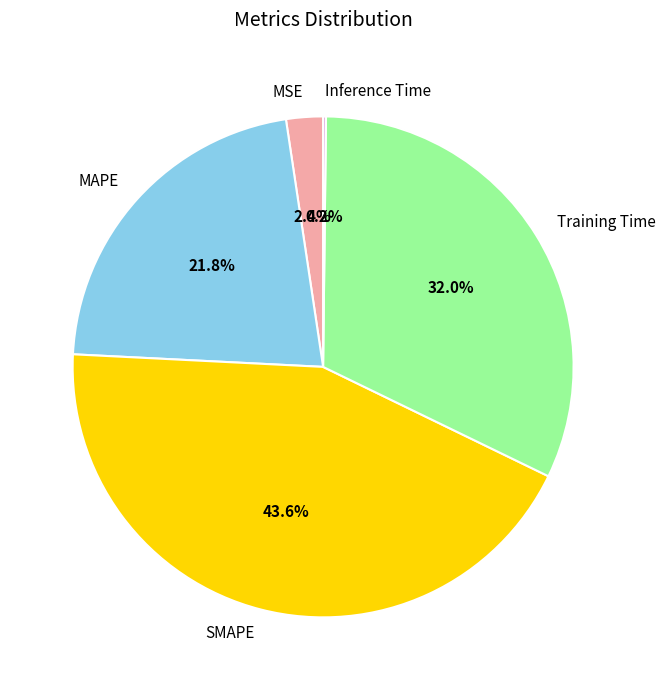

Is there any slice that represents more than half of the pie?

No